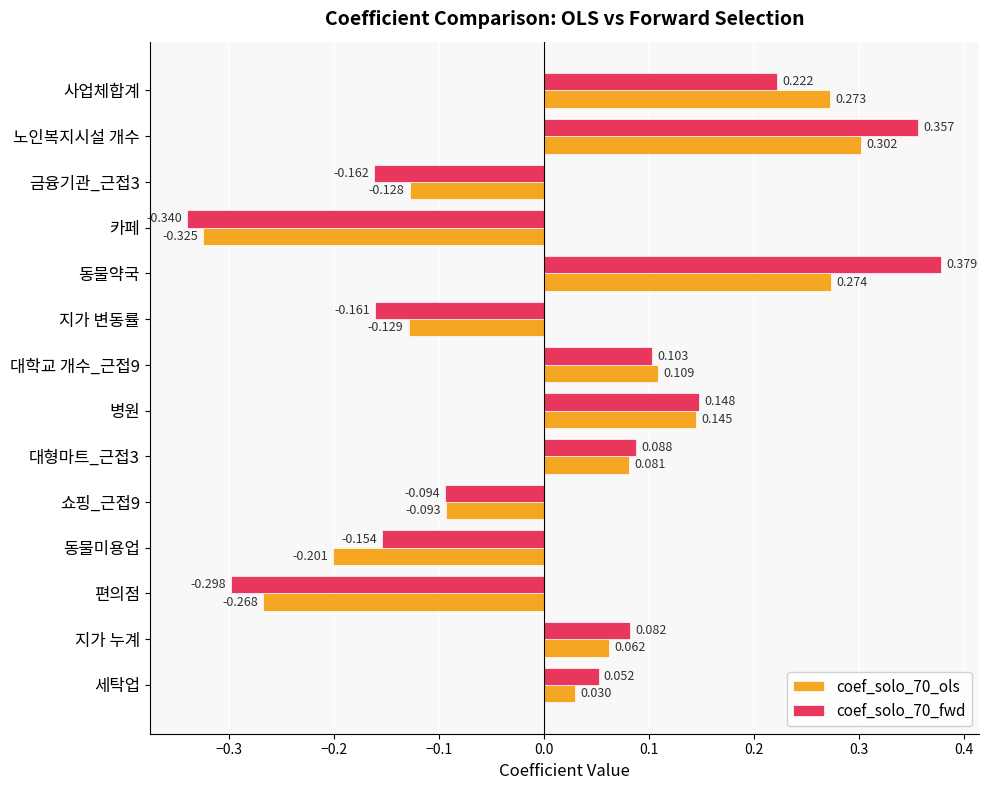

What is the difference between the maximum and minimum values in the coef_solo_70_fwd series?

0.7